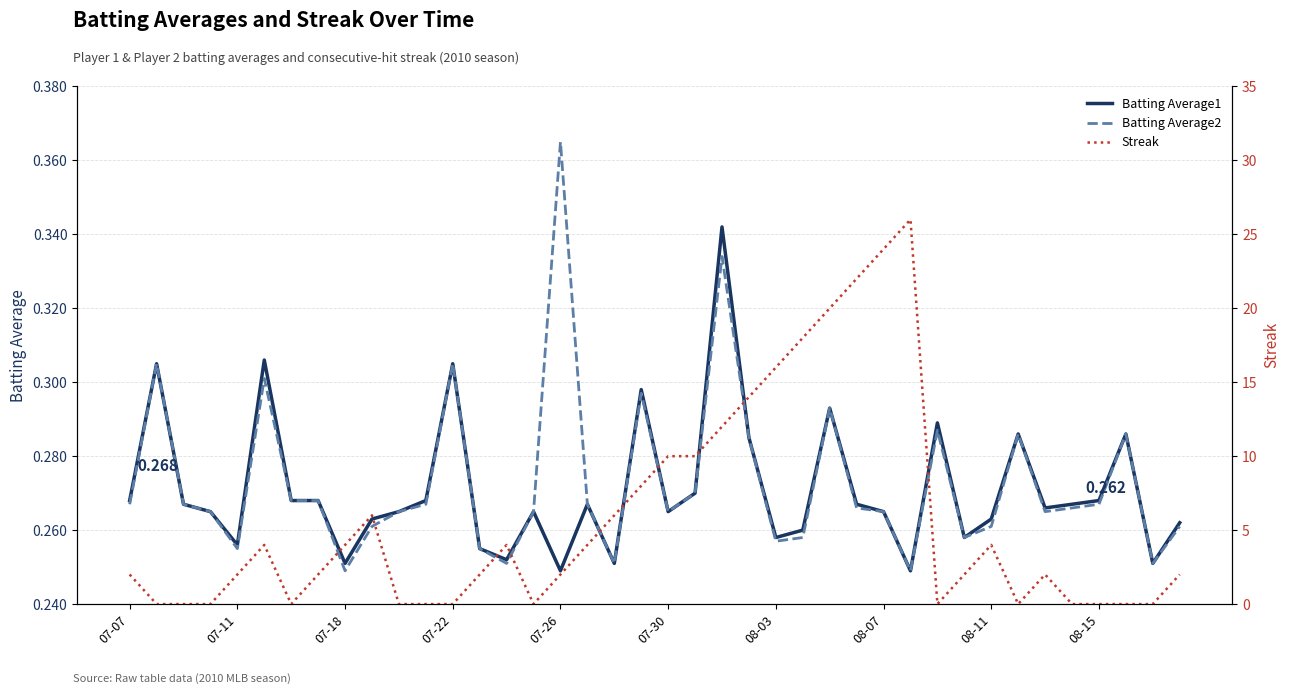

Count the number of categories in the chart.

40